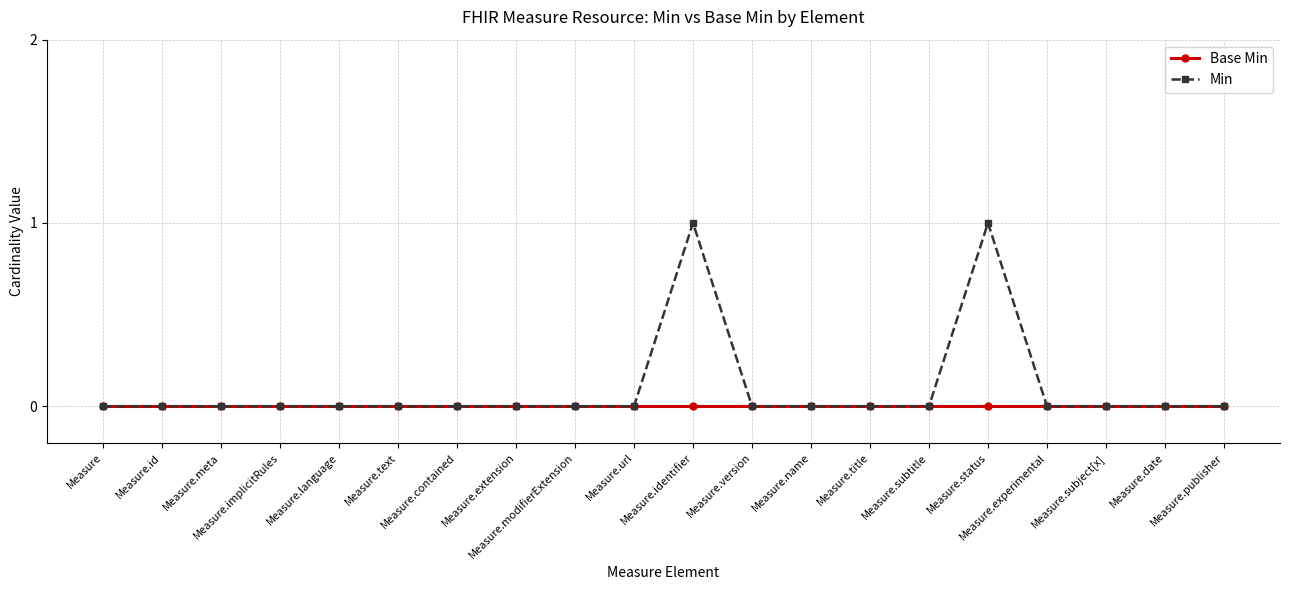

Which series has the widest spread of values?

Min